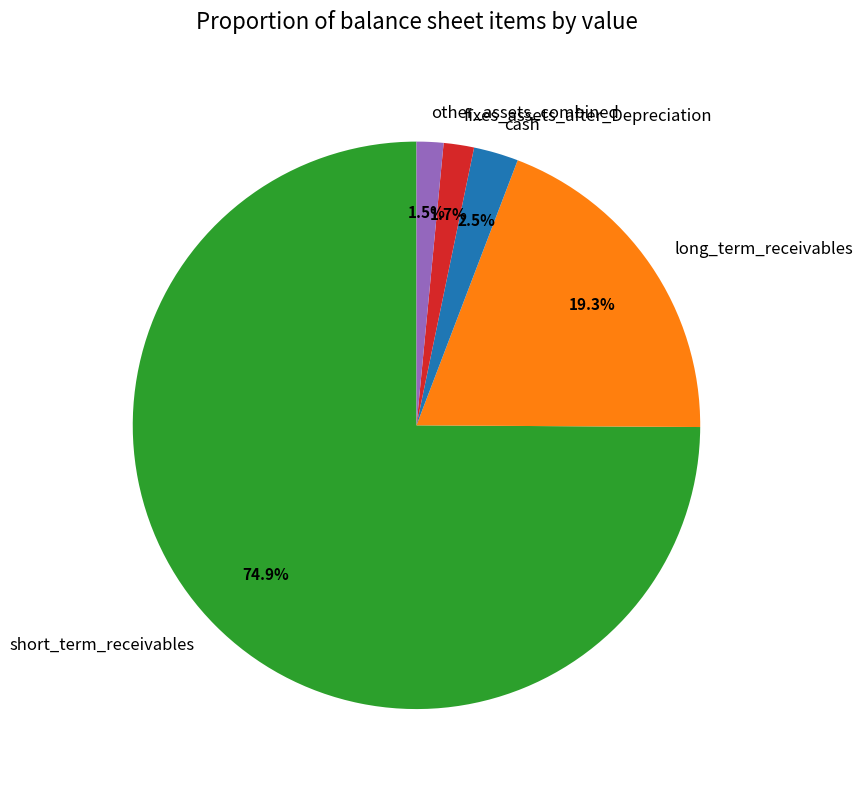

What percentage is NOT represented by fixes_assets_after_Depreciation?

98.3%